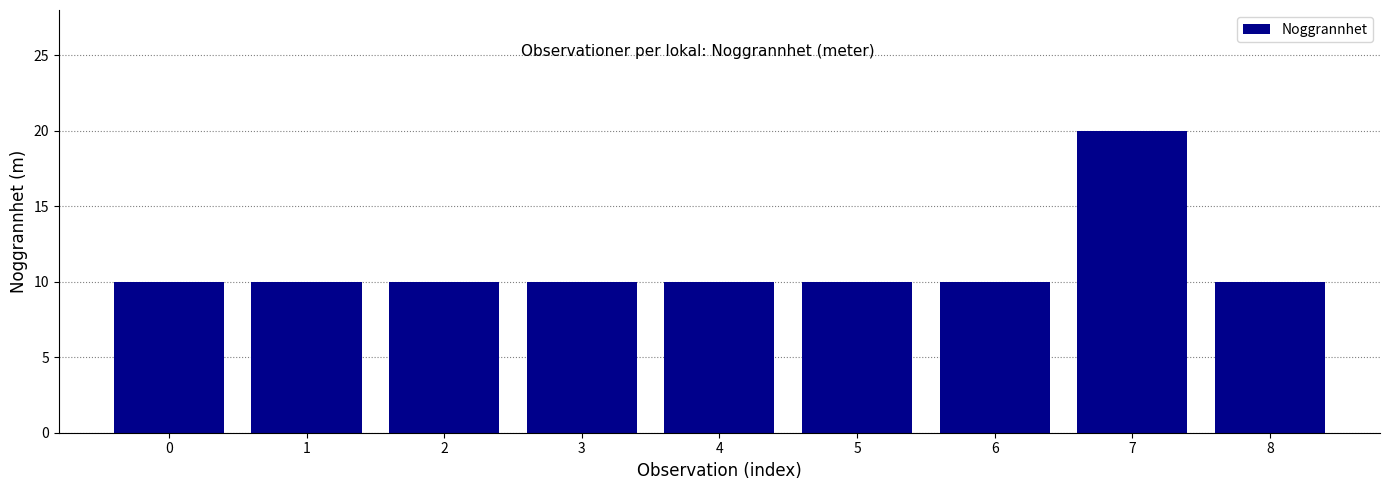

What is the difference between the maximum and minimum values?

10